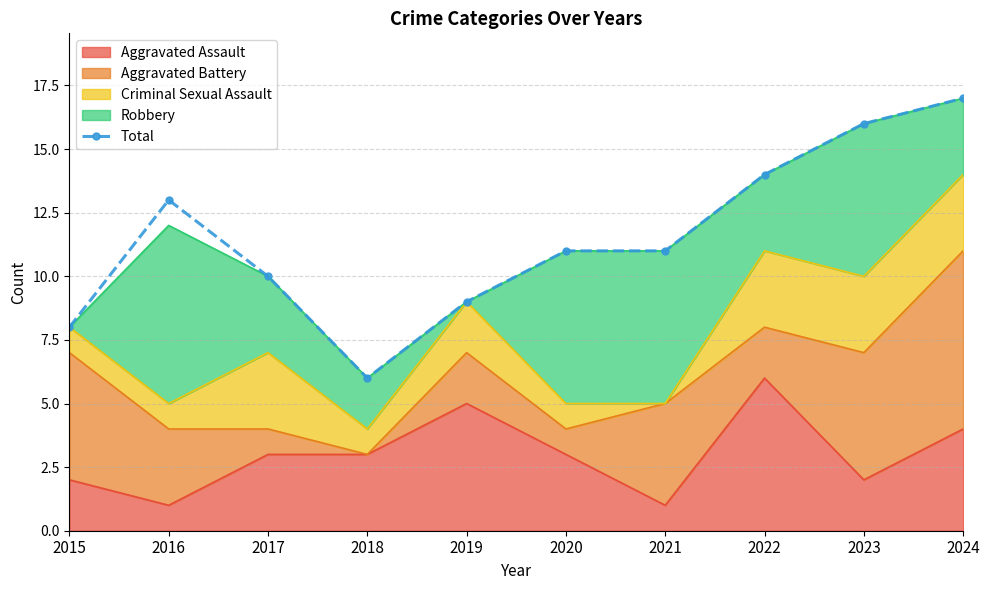

Rank the categories by value from lowest to highest.

2018, 2015, 2019, 2017, 2020, 2021, 2016, 2022, 2023, 2024